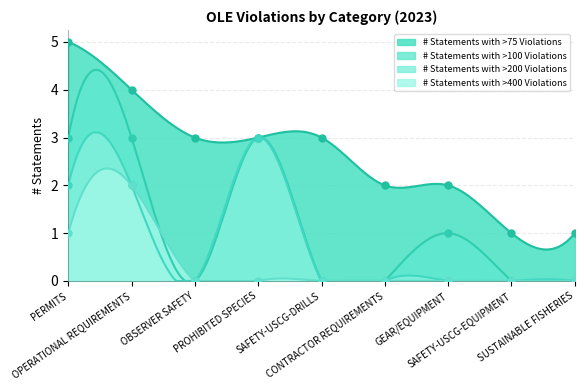

What is the difference between the maximum and minimum values in the # Statements with >400 Violations series?

2.4